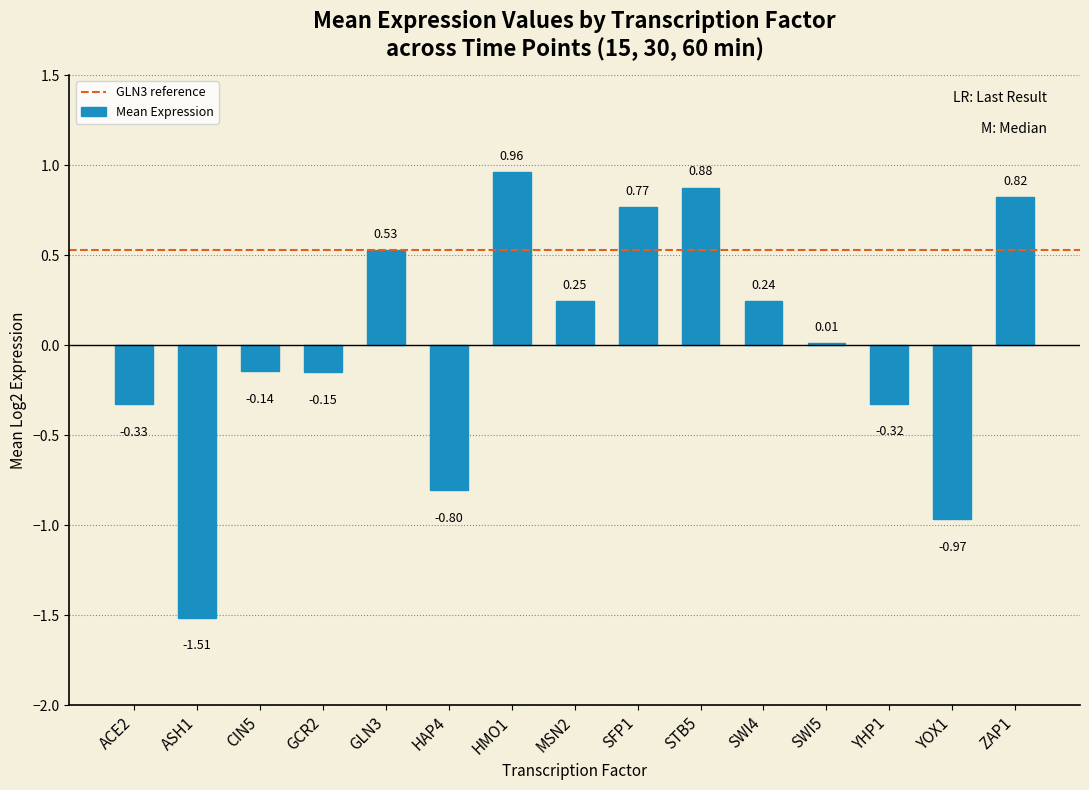

Between STB5 and ZAP1, which is larger?

STB5